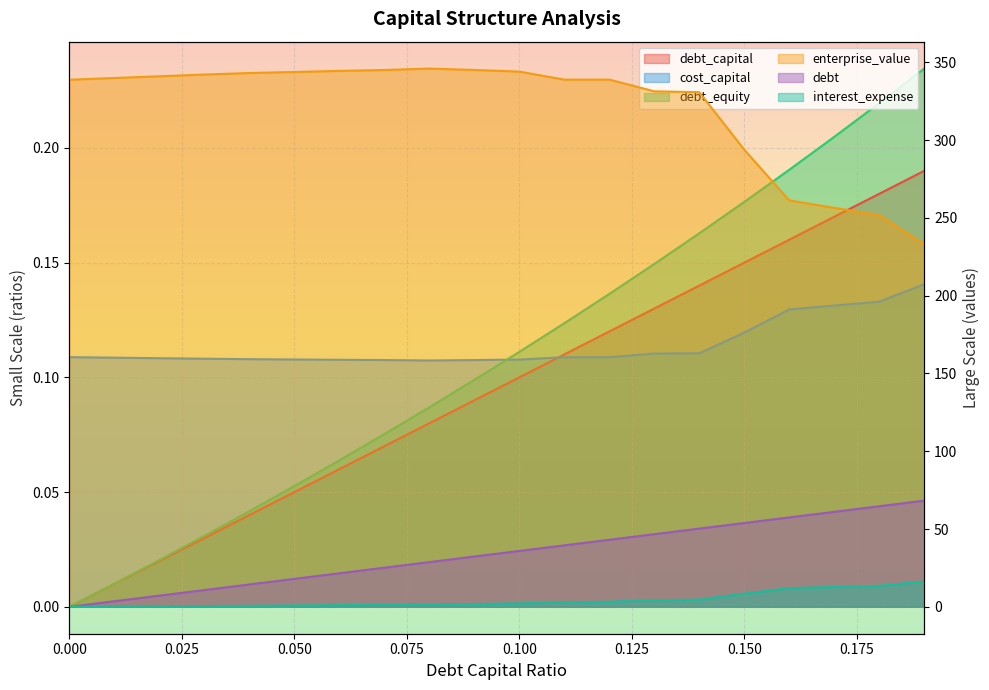

Between 0.04 and 0.17, which series saw the biggest shift?

enterprise_value